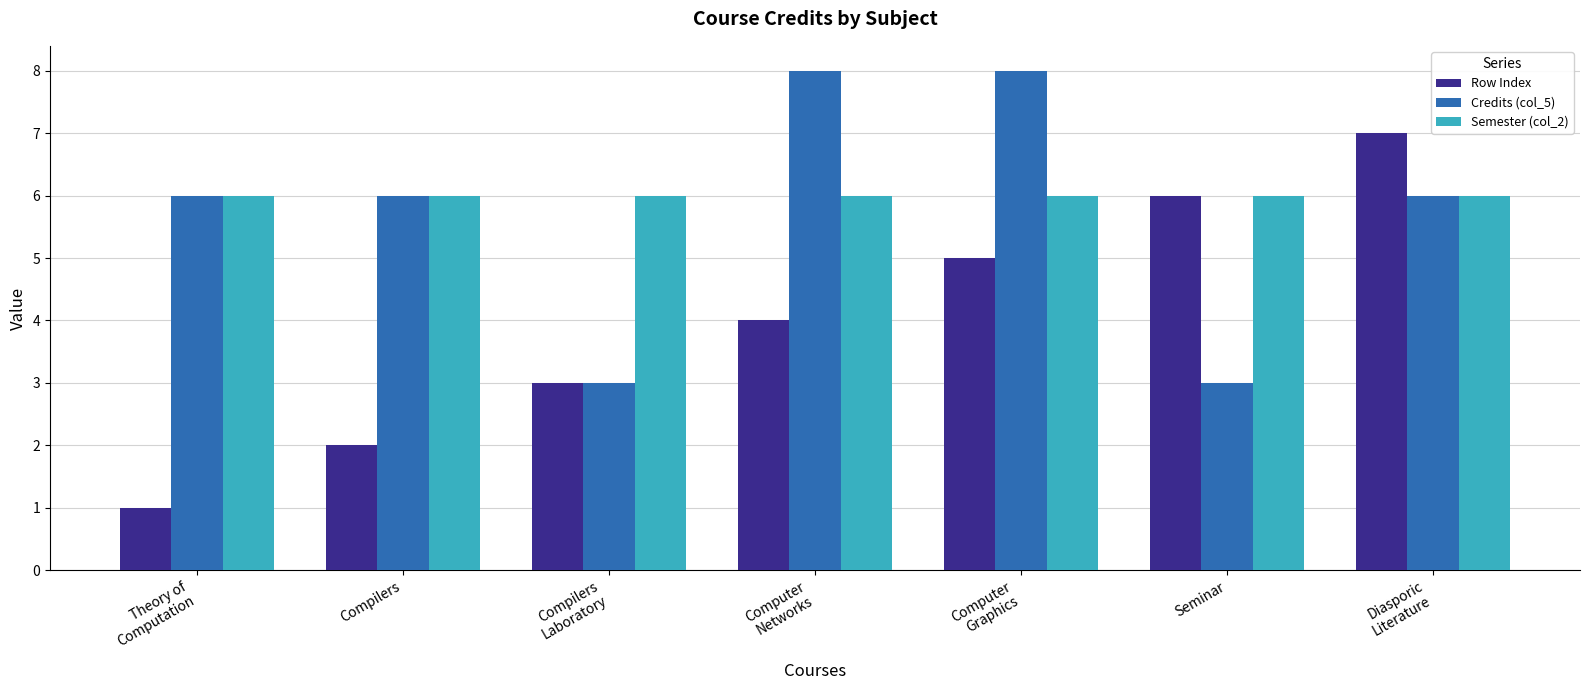

List the labels in order of Row Index value, largest first.

Diasporic
Literature, Seminar, Computer
Graphics, Computer
Networks, Compilers
Laboratory, Compilers, Theory of
Computation